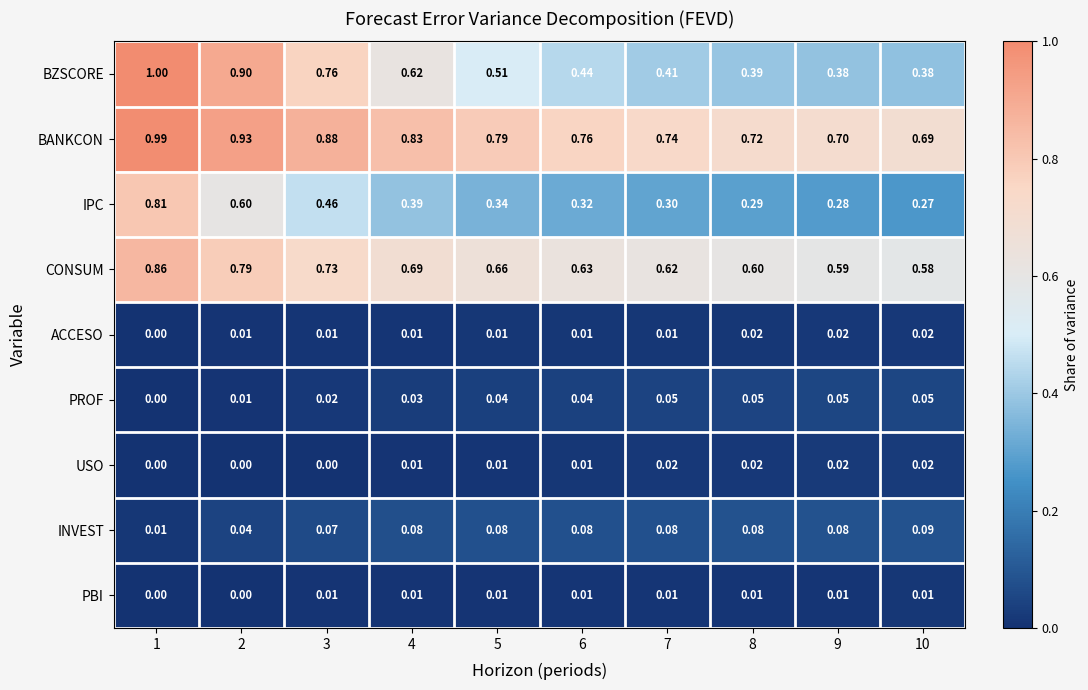

Is the value of PBI at 2 greater than the value of PROF at 2?

No